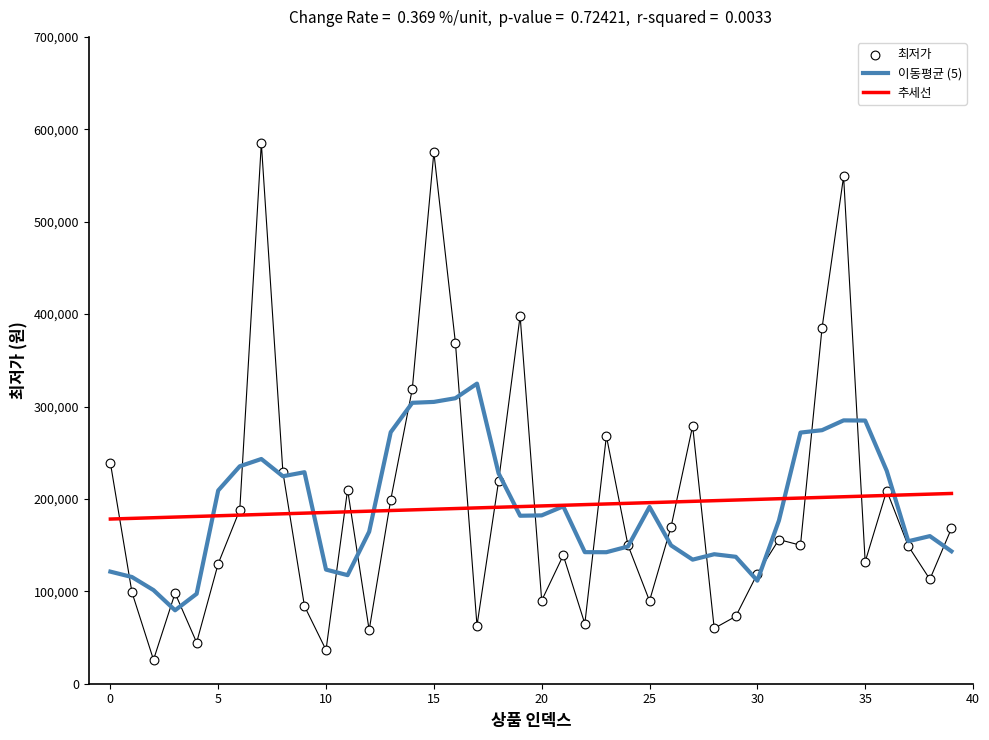

At how many categories does at least one series exceed 504037?

3